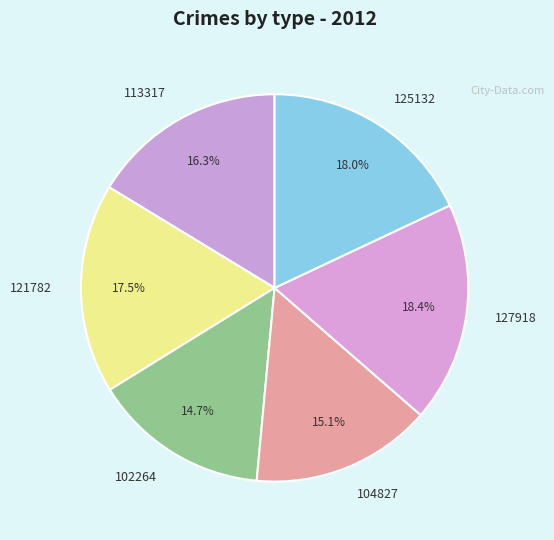

What is the ratio of the value at 127918 to the value at 102264?

1.3